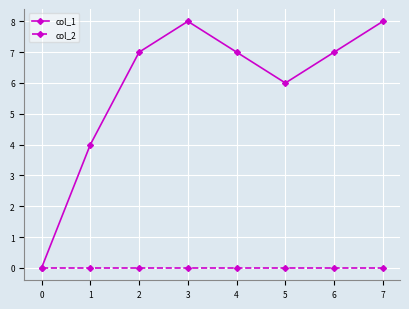

What is the difference between the col_1 values at 7 and 2?

1